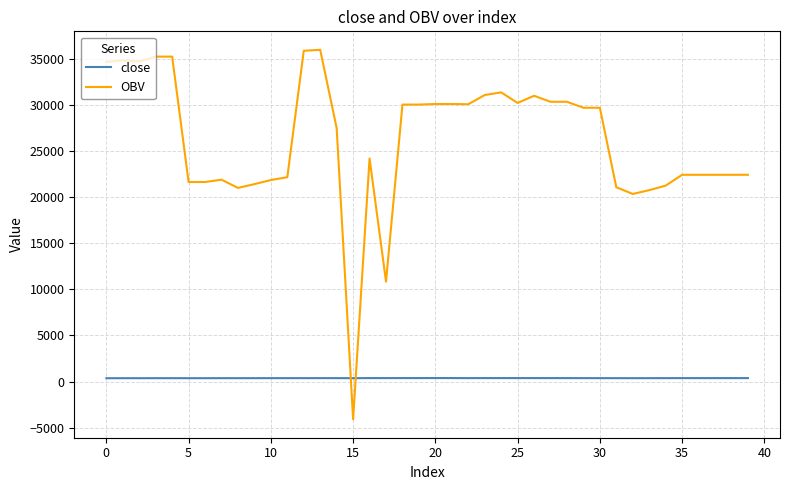

Which series has the largest range (max minus min)?

OBV